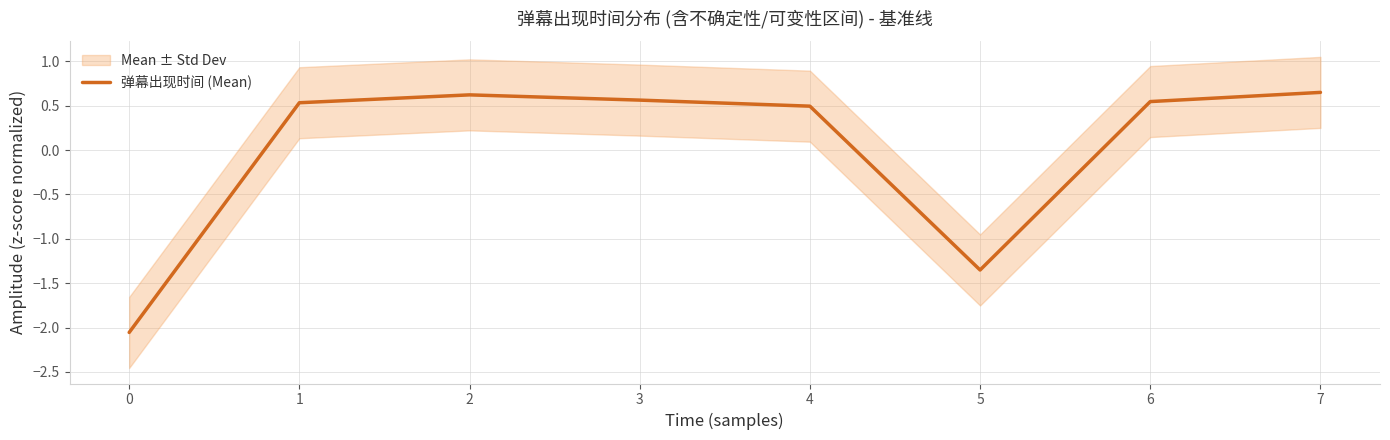

How many distinct data groups are displayed?

1